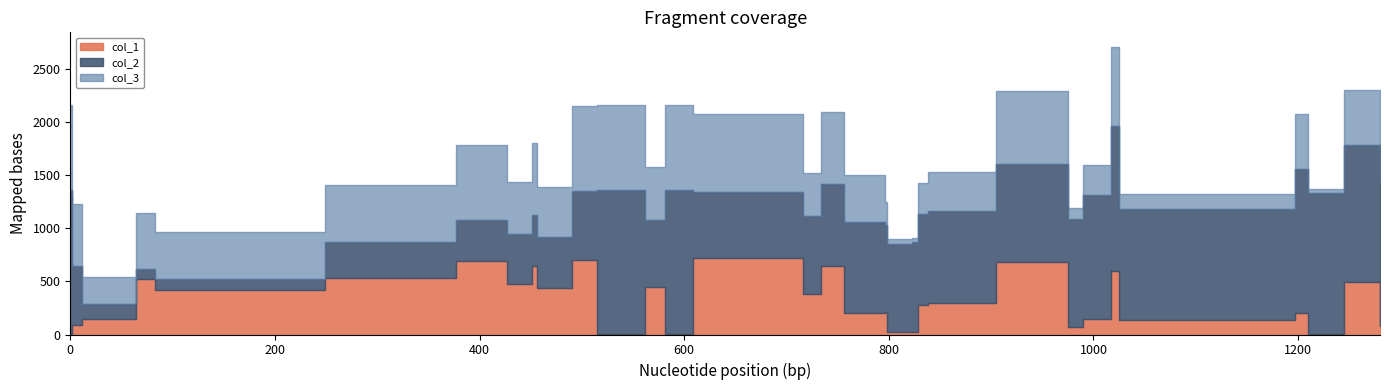

At which category is the sum across all series the highest?

27